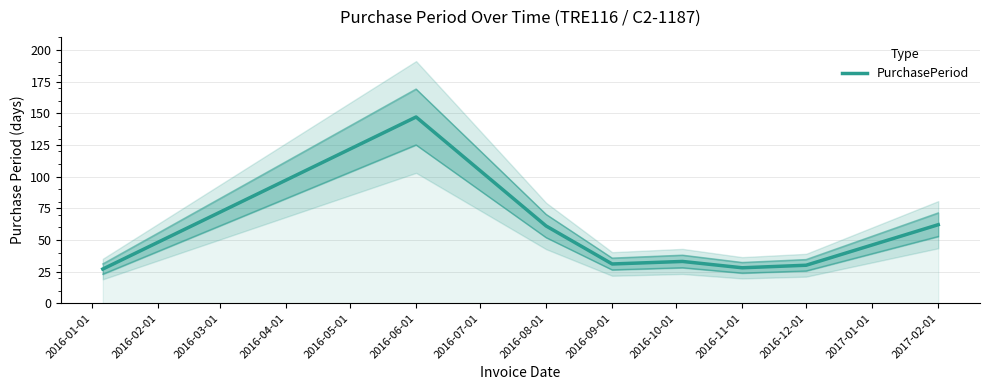

What is the average value?

52